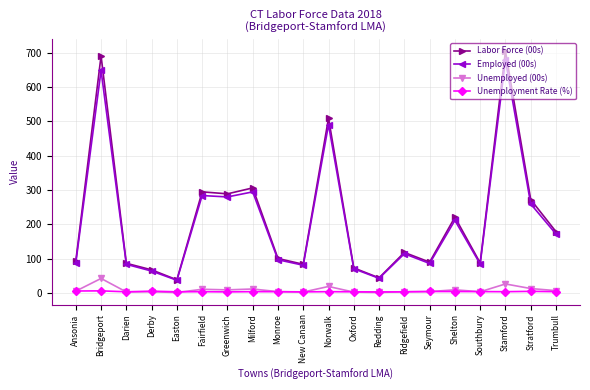

Read the Employed (00s) value at Darien.

83.5